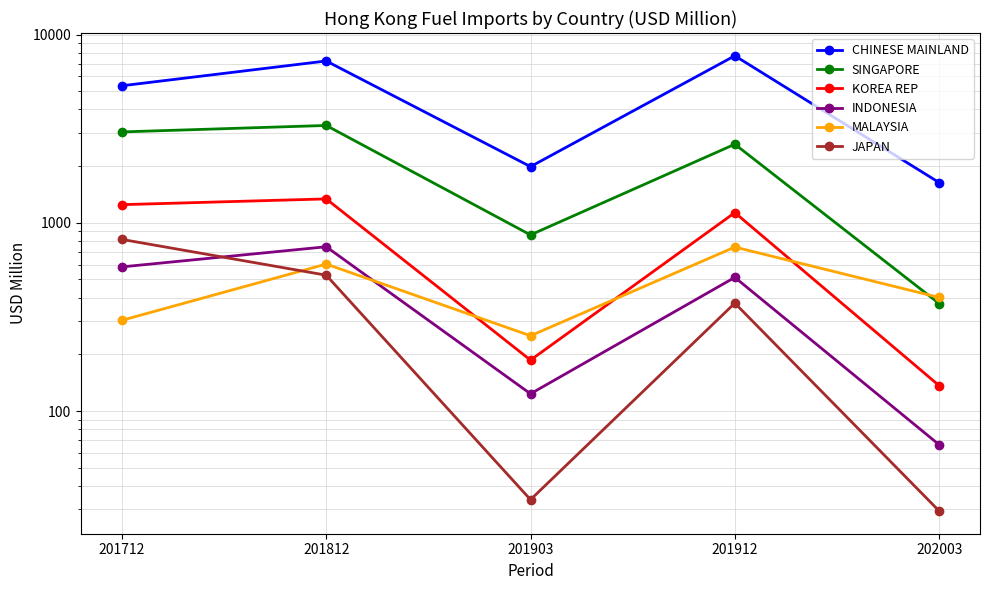

Which series has the largest range (max minus min)?

CHINESE MAINLAND